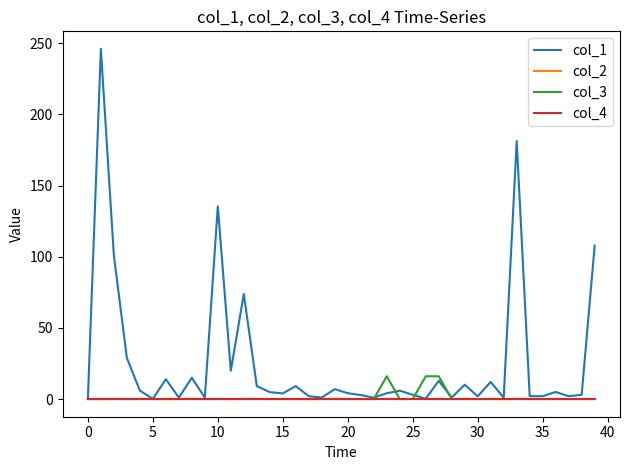

What is the maximum value for col_1?

246.1